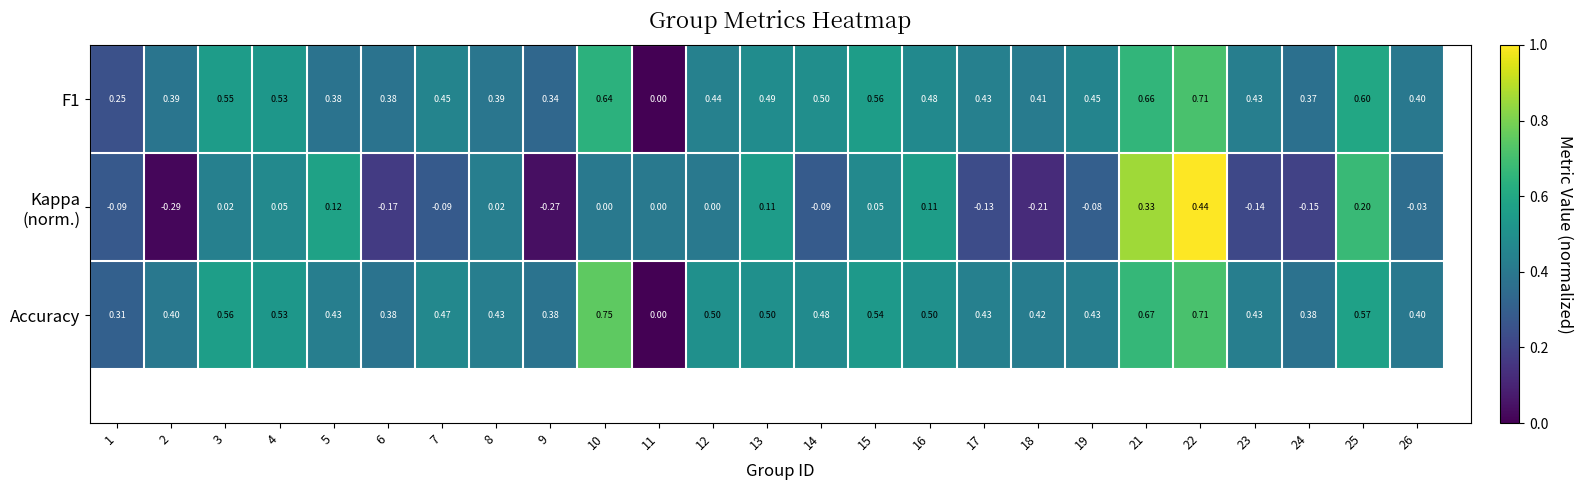

List the labels in order of Accuracy value, largest first.

10, 22, 21, 25, 3, 15, 4, 12, 13, 16, 14, 7, 17, 5, 8, 19, 23, 18, 2, 26, 6, 9, 24, 1, 11